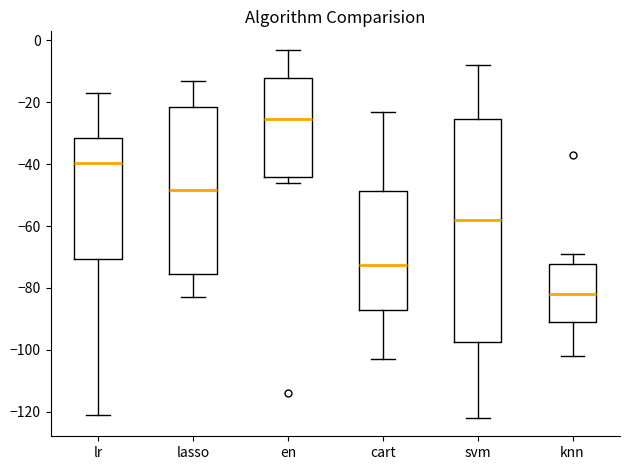

Reading left to right, transcribe this box plot: for each box, give where its median line is, the range the box spans, and where its two whiskers end, as read against the y-axis. The values are not printed on the chart, so give them approximately, as read against the axis.

lr: median -40, box -70 to -32, whiskers -120 to -16
lasso: median -48, box -76 to -22, whiskers -82 to -12
en: median -26, box -44 to -12, whiskers -46 to -2
cart: median -72, box -88 to -48, whiskers -102 to -22
svm: median -58, box -98 to -26, whiskers -122 to -8
knn: median -82, box -90 to -72, whiskers -102 to -68